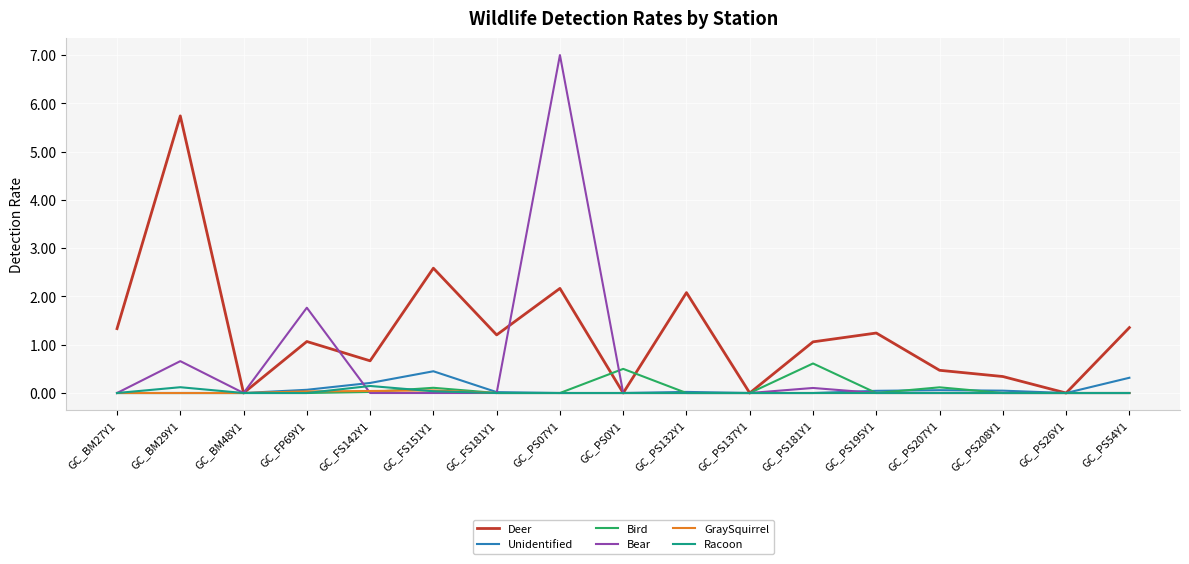

What is the spread (max minus min) of values at GC_BM27Y1?

1.3